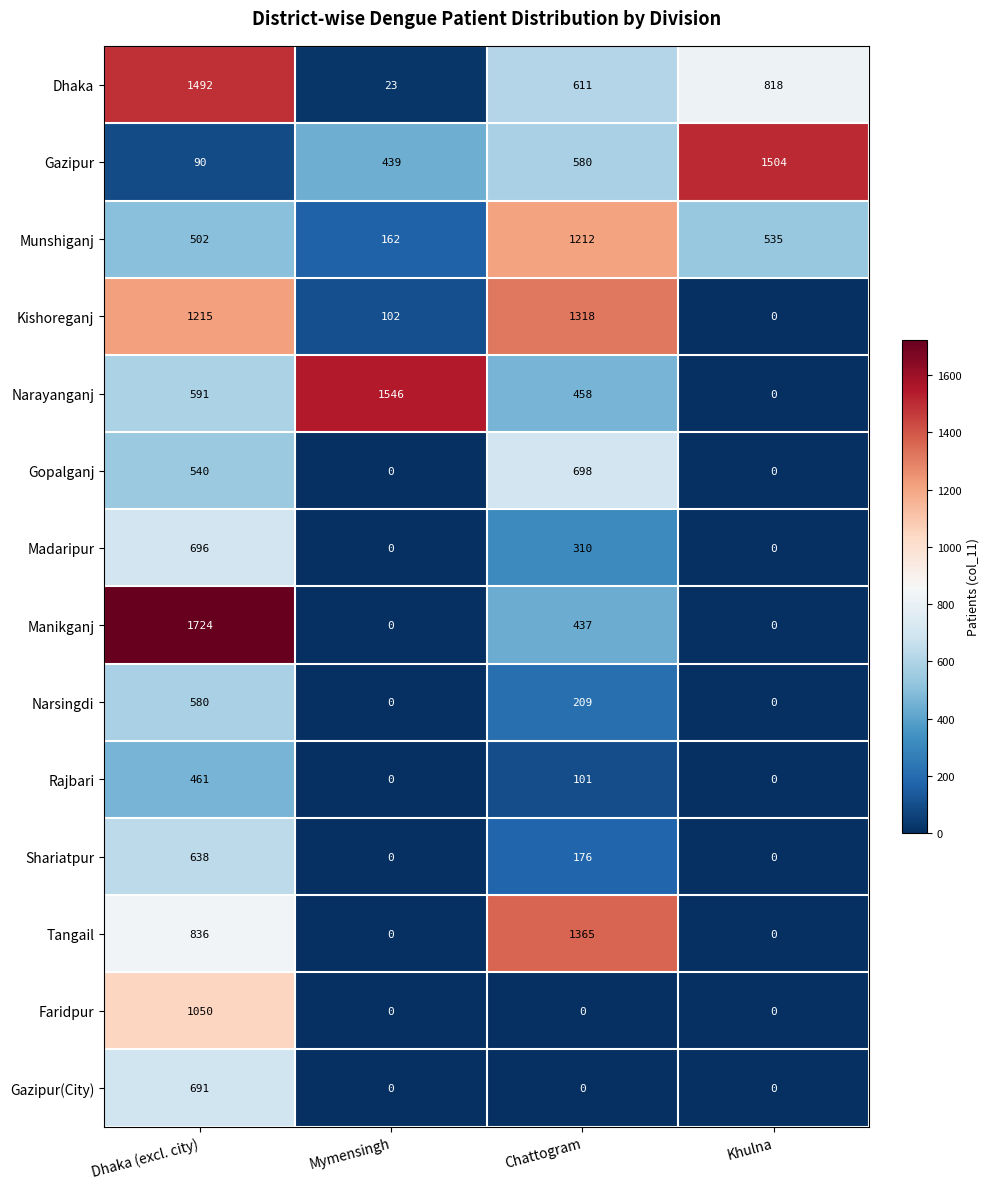

At which label does Shariatpur first exceed 176?

Dhaka (excl. city)